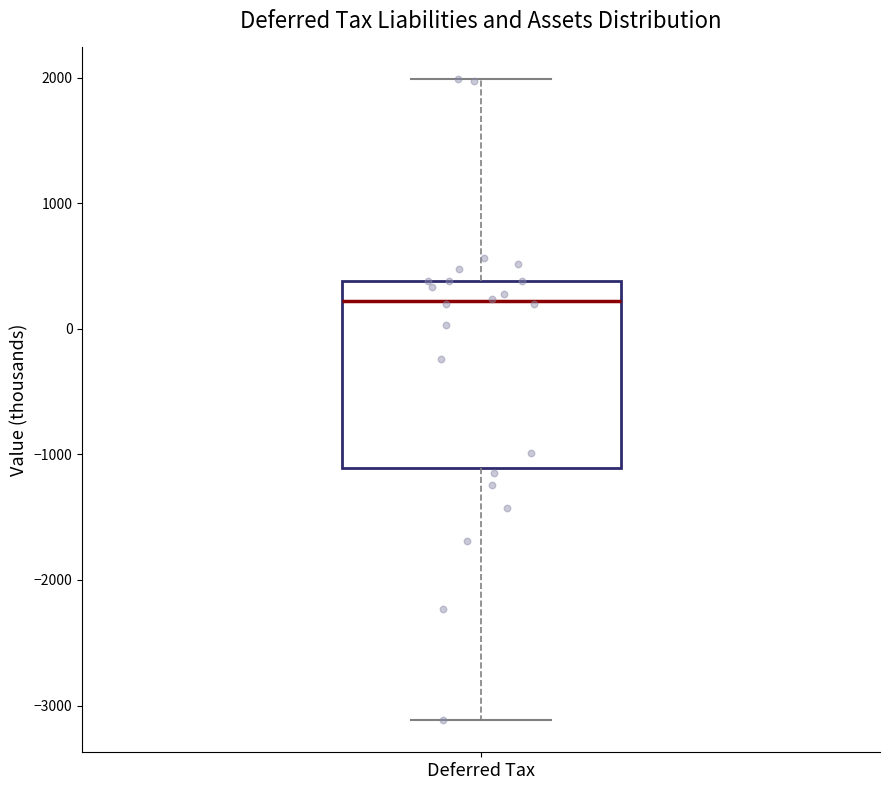

Where does the upper whisker of the box for Deferred Tax end on the y-axis? The values are not printed on the chart, so give them approximately, as read against the axis.

2000